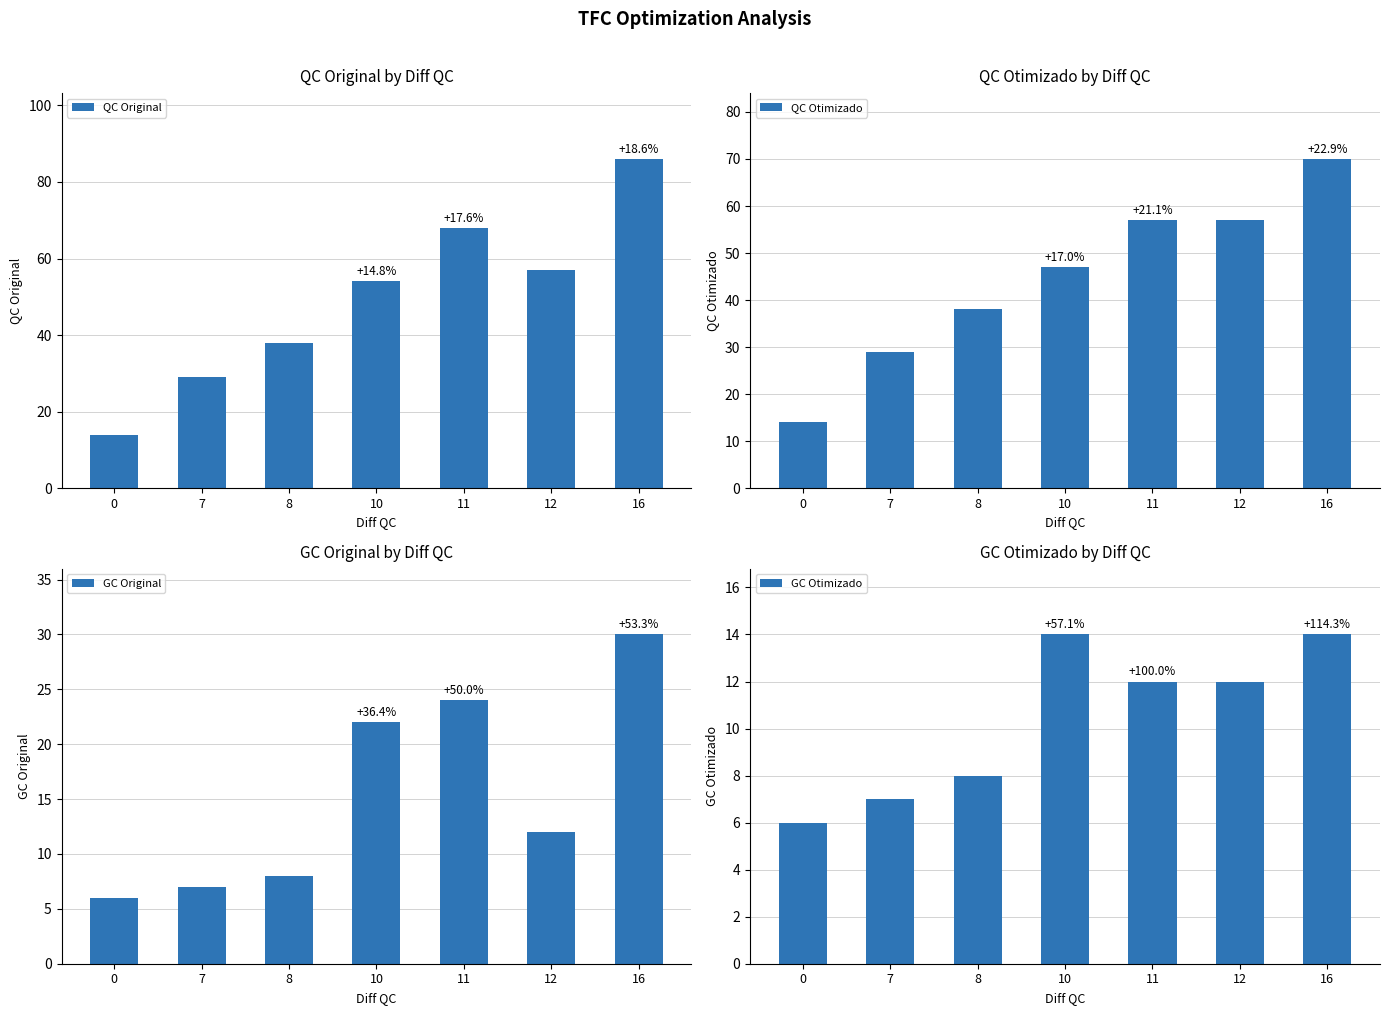

What are all the series names shown in the legend?

QC Original, QC Otimizado, GC Original, GC Otimizado